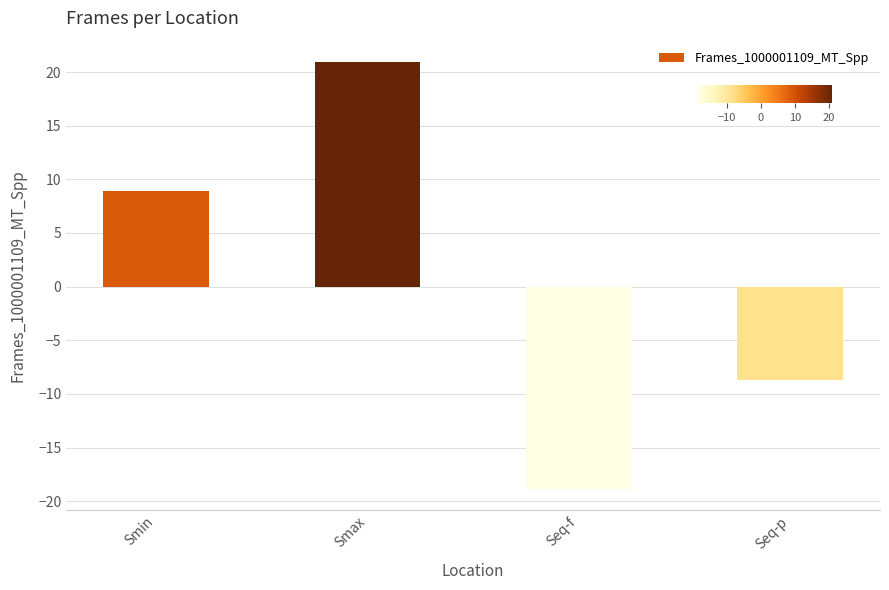

How many distinct data groups are displayed?

1